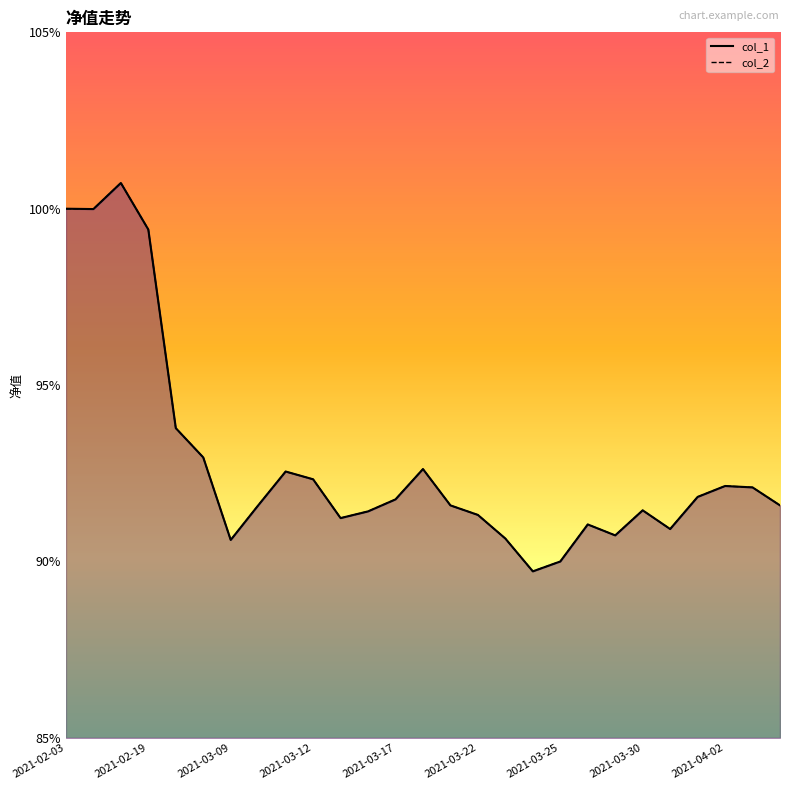

Where is col_1 nearest to the value 0?

2021-03-24